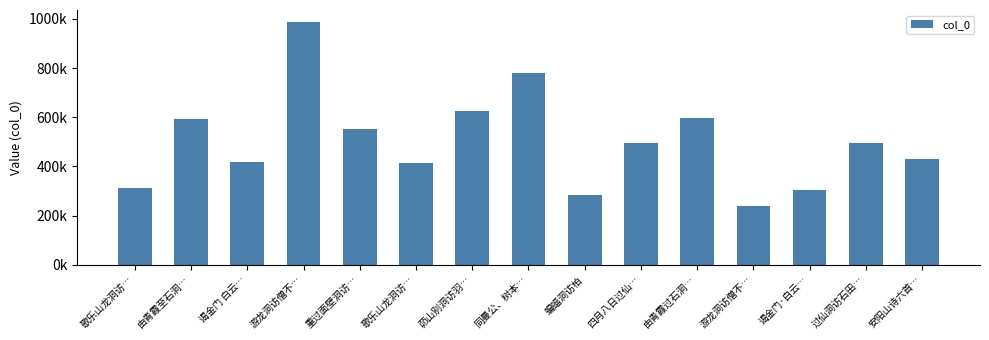

Between 茆山别洞访羽… and 安阳山诗六首…, which is larger?

茆山别洞访羽…